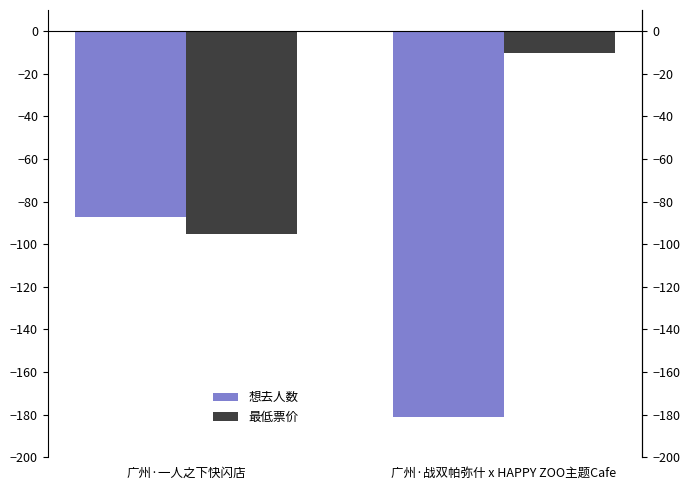

What value does the 最低票价 series have at 广州·战双帕弥什 x HAPPY ZOO主题Cafe, to the nearest 10?

-10